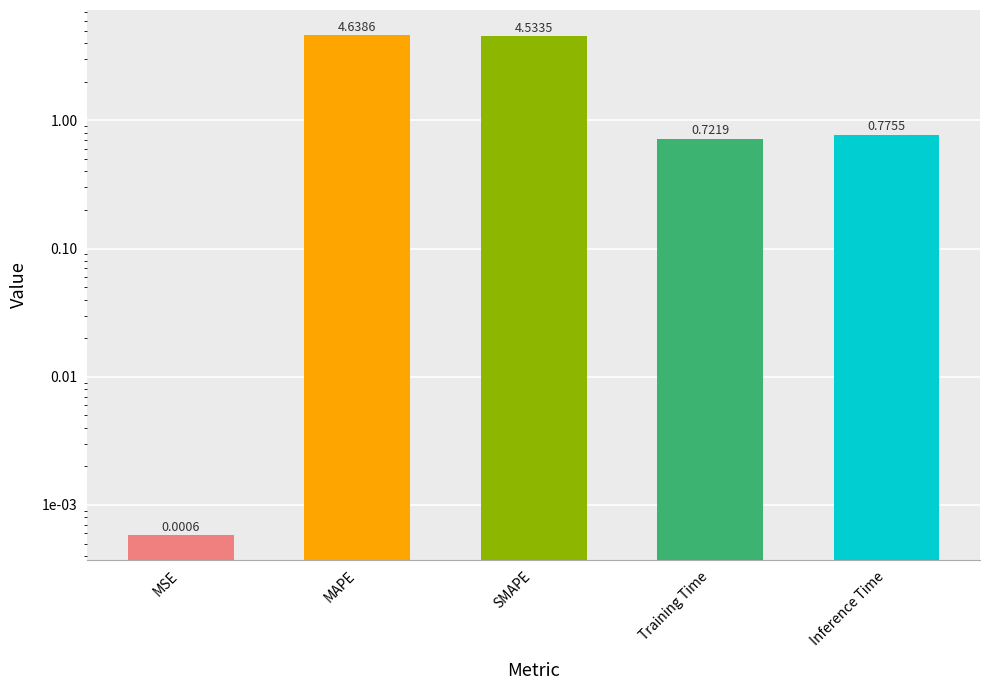

Which label corresponds to the largest value in the chart?

MAPE